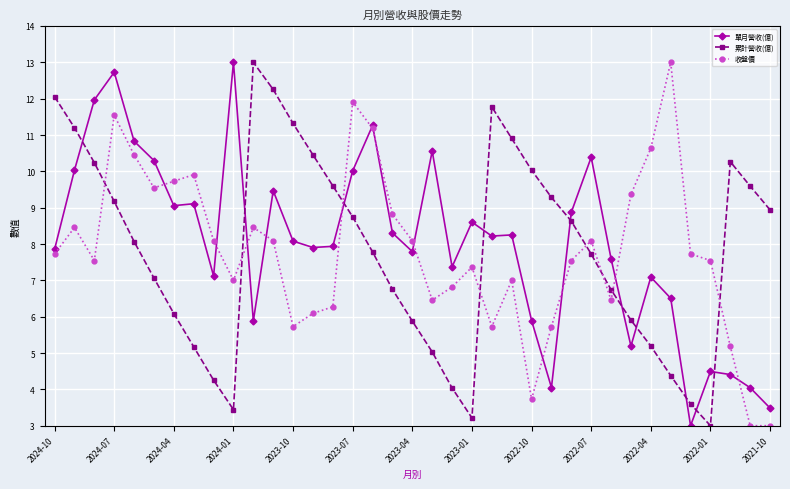

True or false: 收盤價 and 單月營收(億) cross at least once.

True